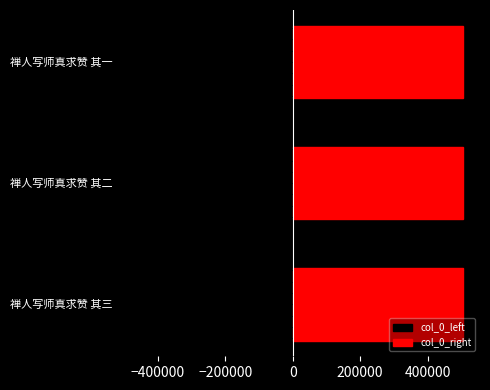

Are the bars horizontal?

Yes